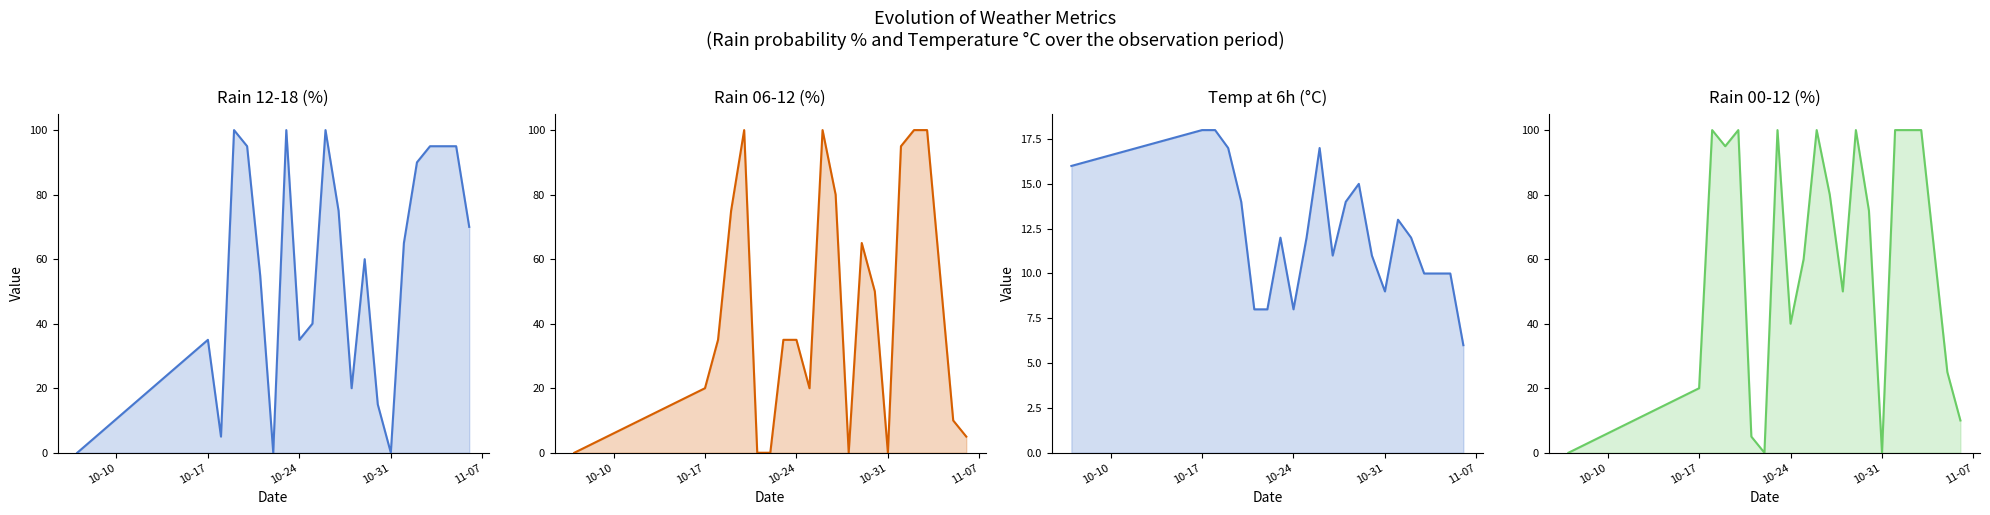

In temp_6, how many points are higher than both neighbors (excluding endpoints)?

4